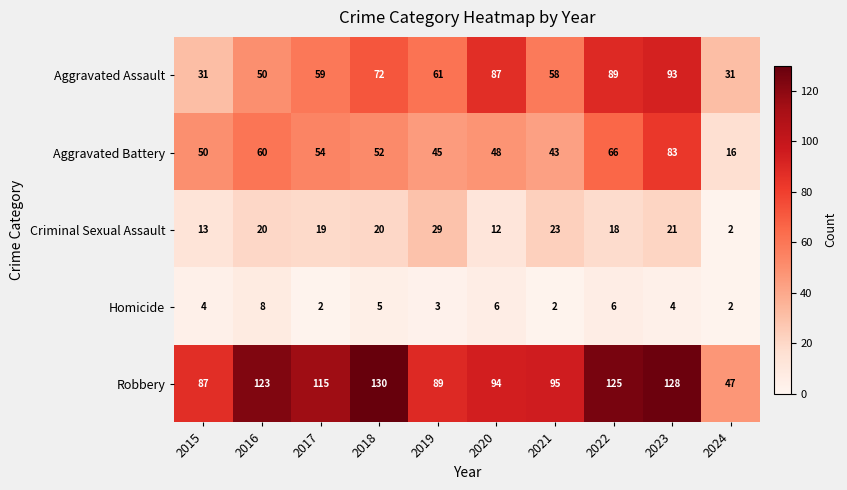

At which label does Aggravated Battery reach its peak?

2023